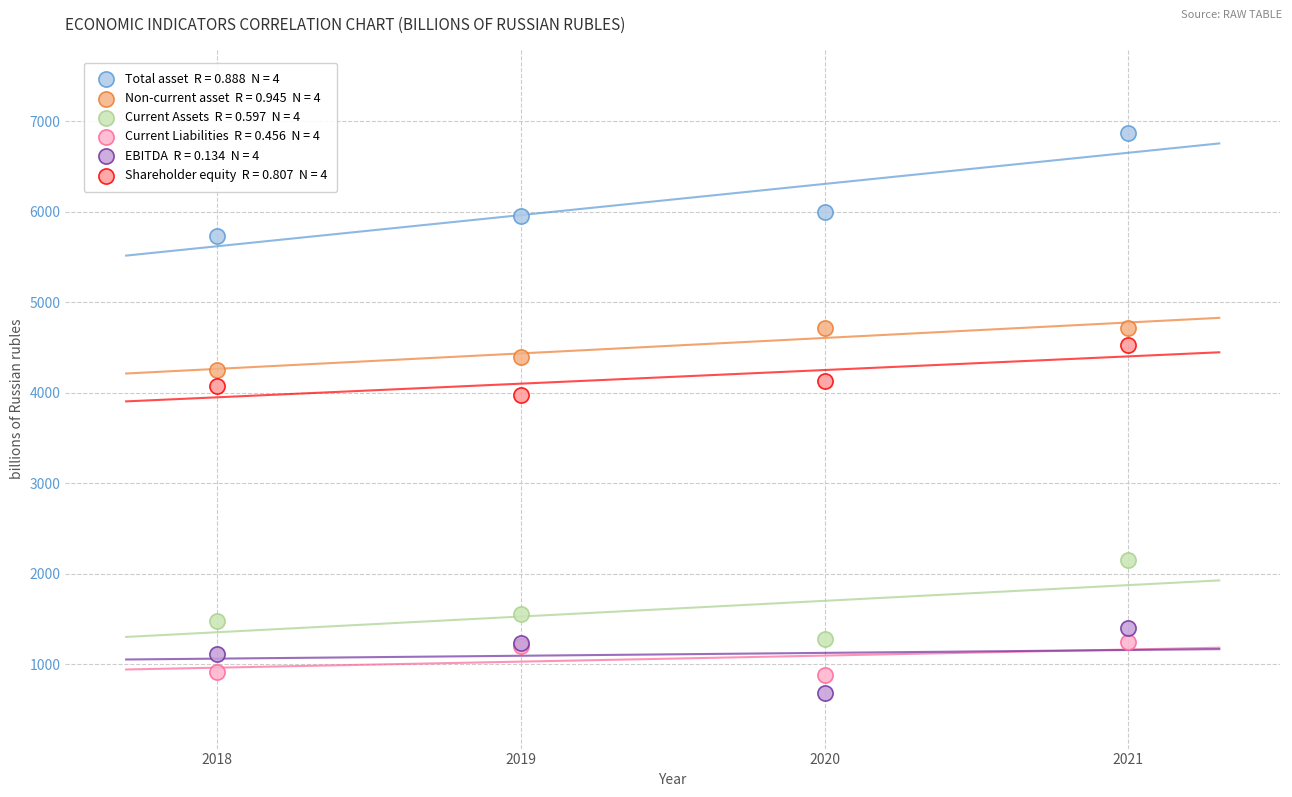

Across all series, what Y value is closest to 3775?

3973.4